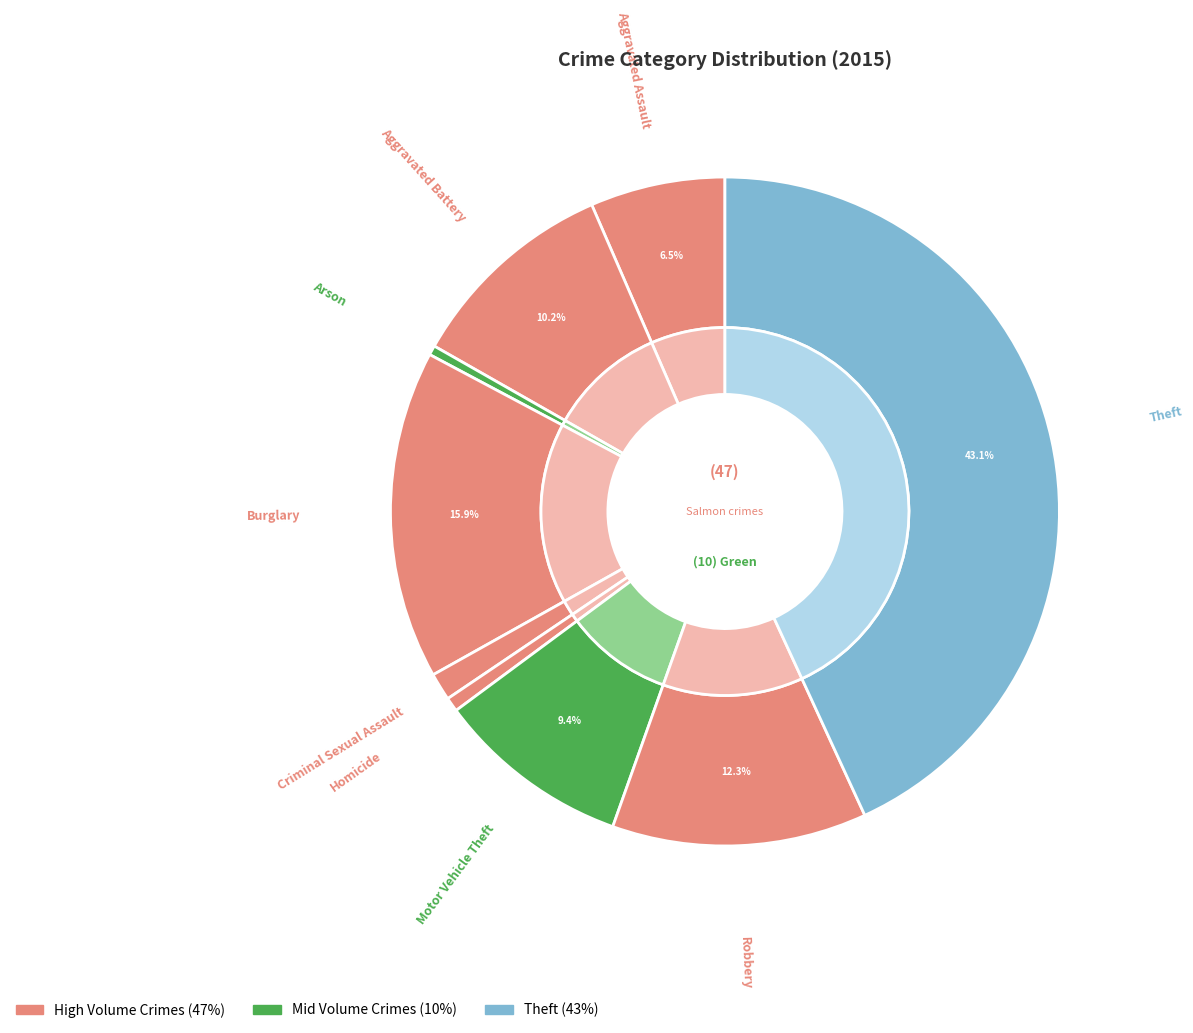

Which slice is the smallest?

Arson